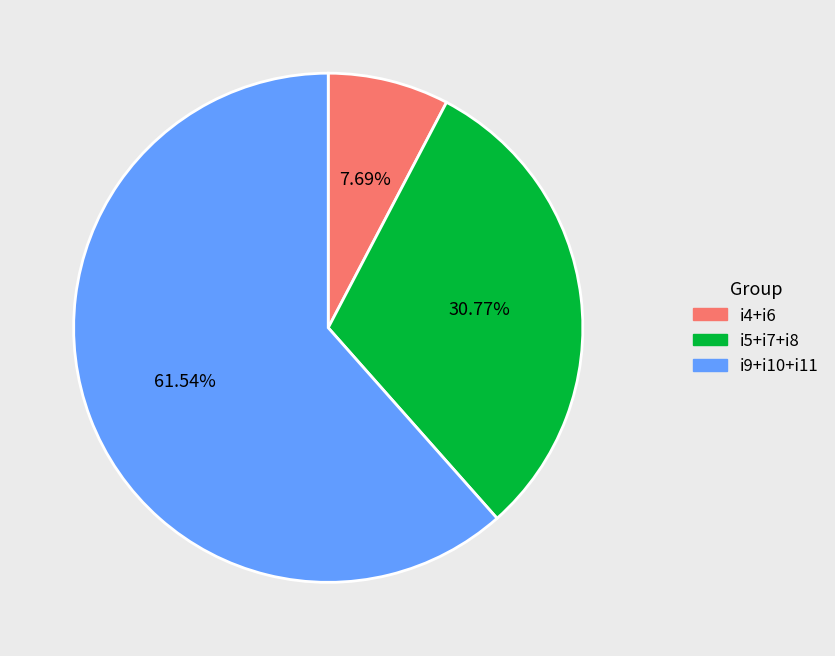

Approximately how many times larger is the value at i9+i10+i11 compared to i4+i6?

8.0